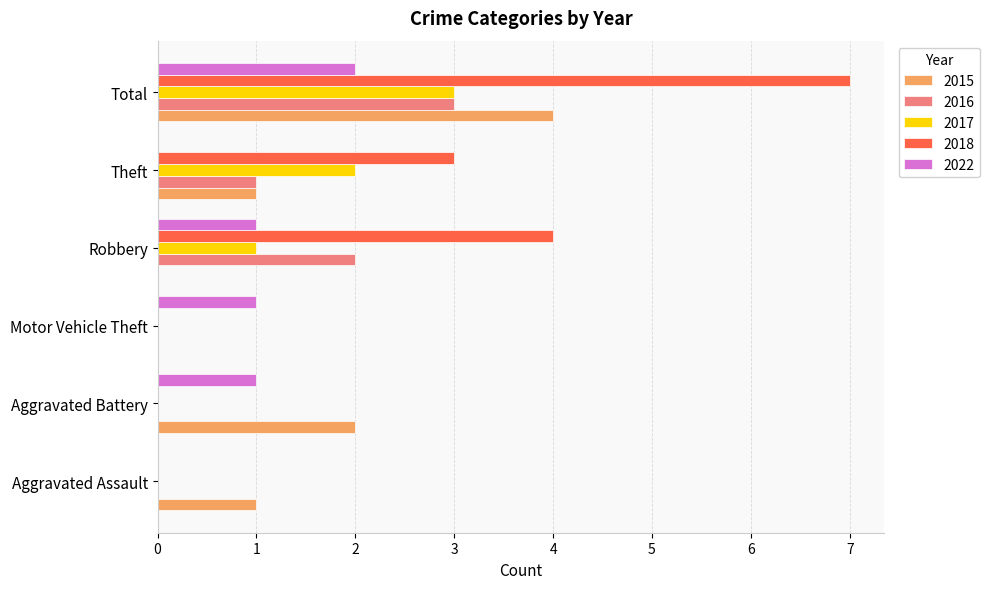

True or false: 2018 has a value of 3 at Aggravated Battery.

False